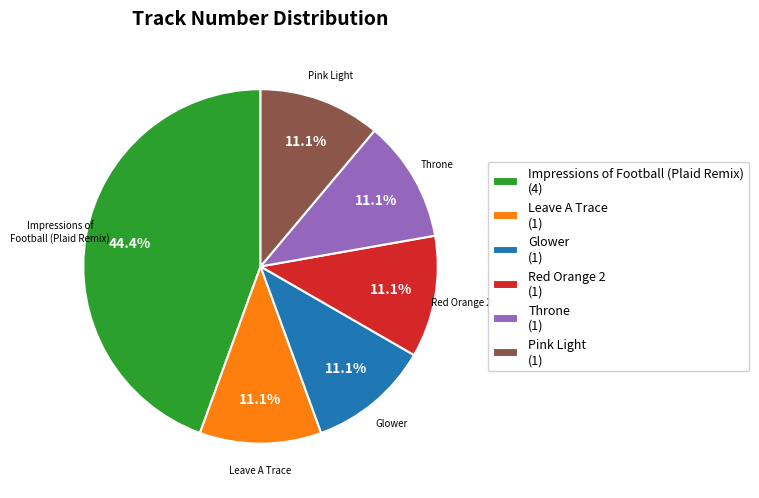

How much of the chart is everything except Red Orange 2 (1)?

88.9%